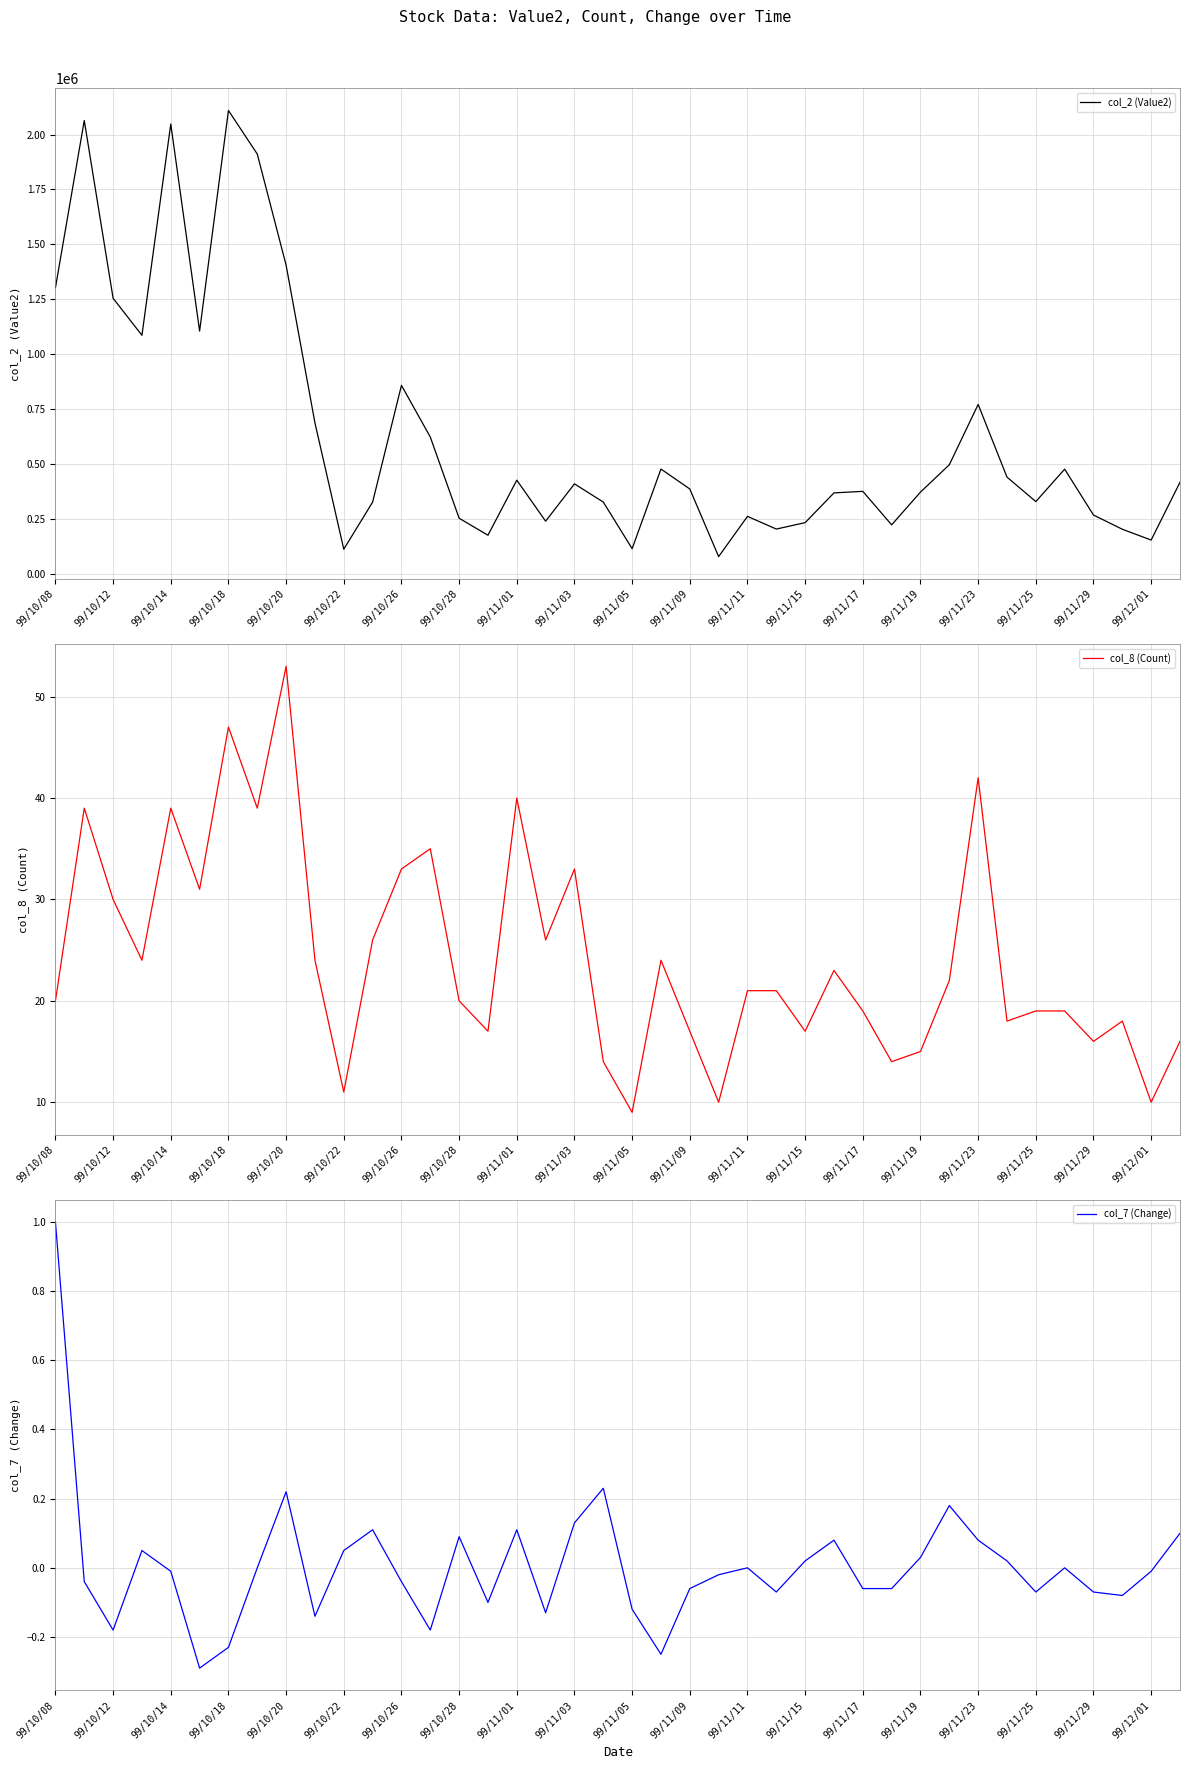

Count the number of categories in the chart.

40